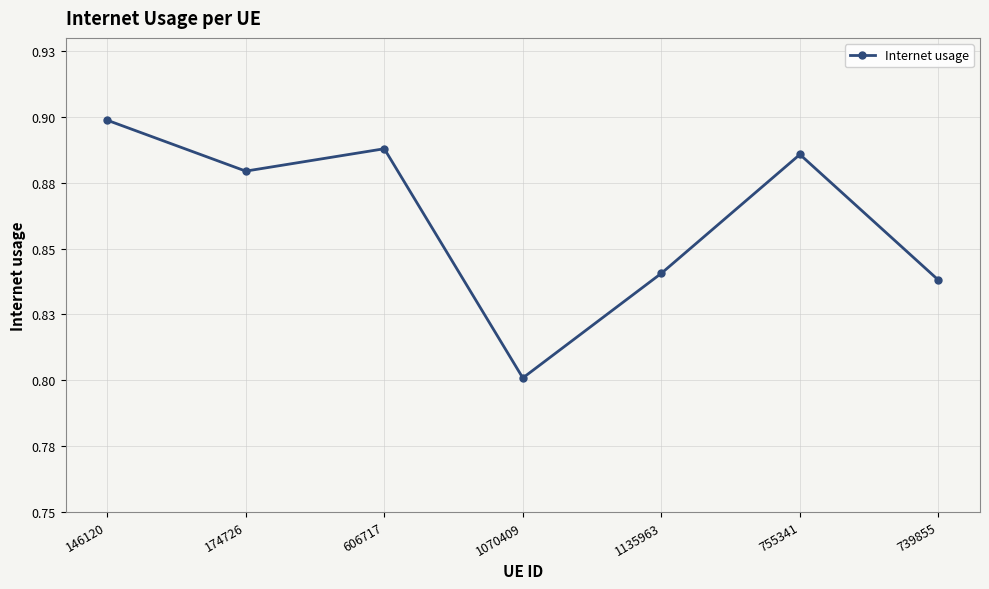

The value at 1135963 is 1.1. True or false?

False